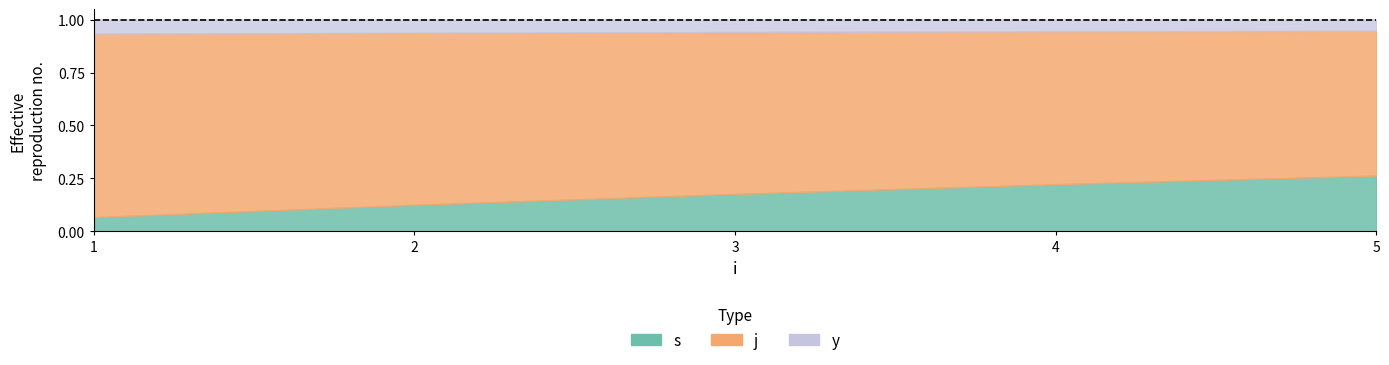

List the series in order of their overall mean, highest first.

j, s, y